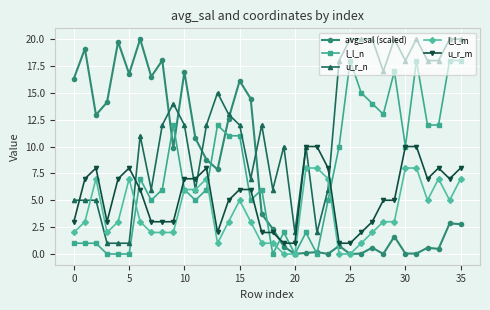

True or false: u_r_m and l_l_m cross at least once.

False